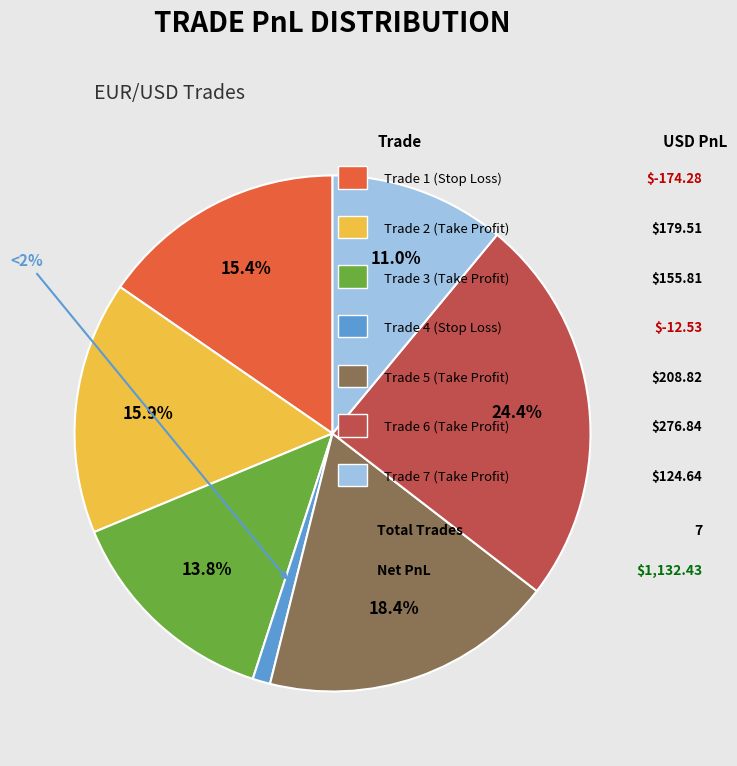

To the nearest percent, what is the average slice percentage?

14%